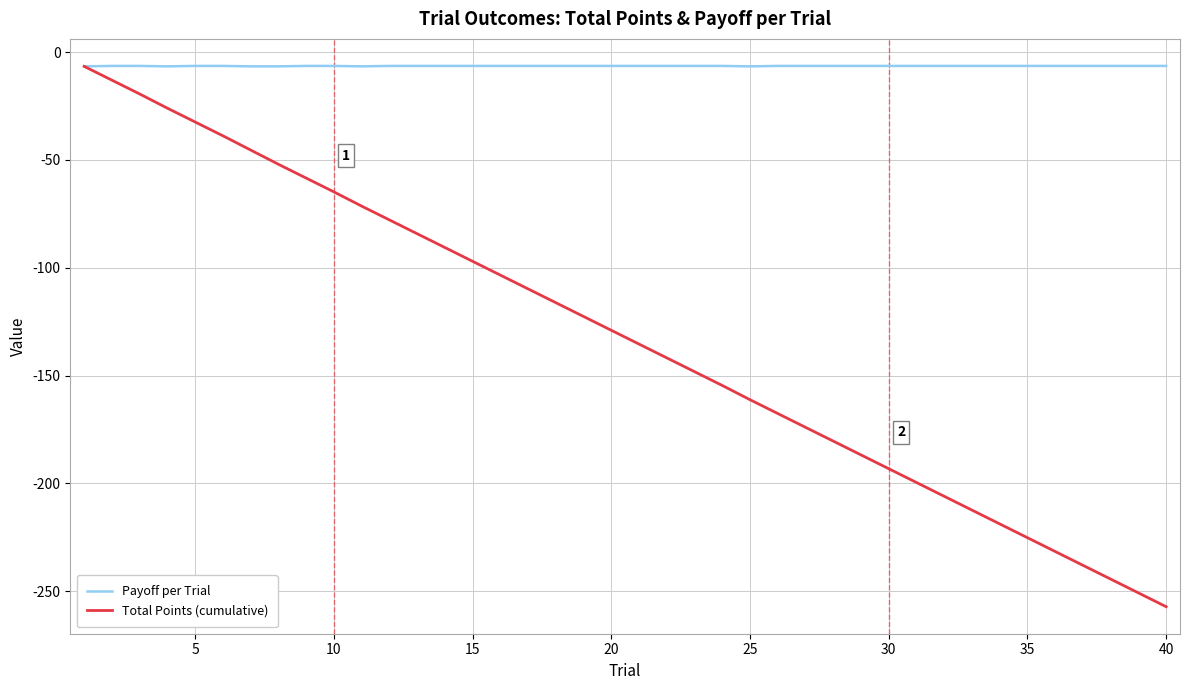

What is the highest value of the Payoff per Trial series?

-6.4